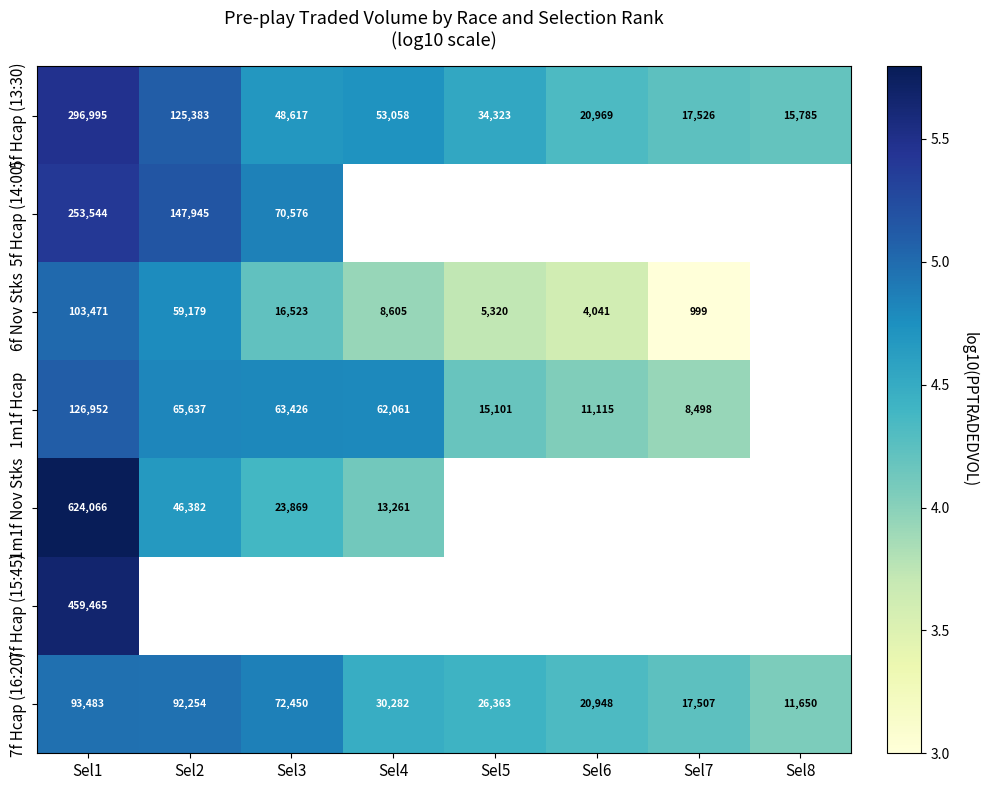

Is the value of 1m1f Hcap at Sel7 greater than the value of 7f Hcap (16:20) at Sel6?

No